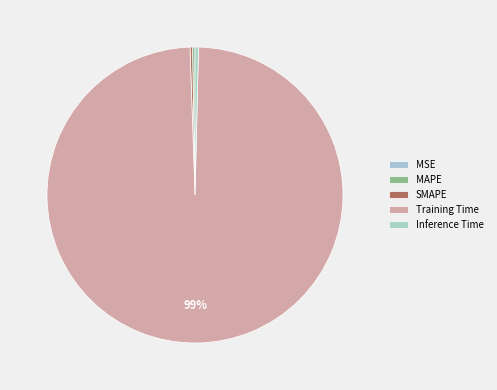

To the nearest percent, what is the difference between the largest and smallest slice percentages?

99%